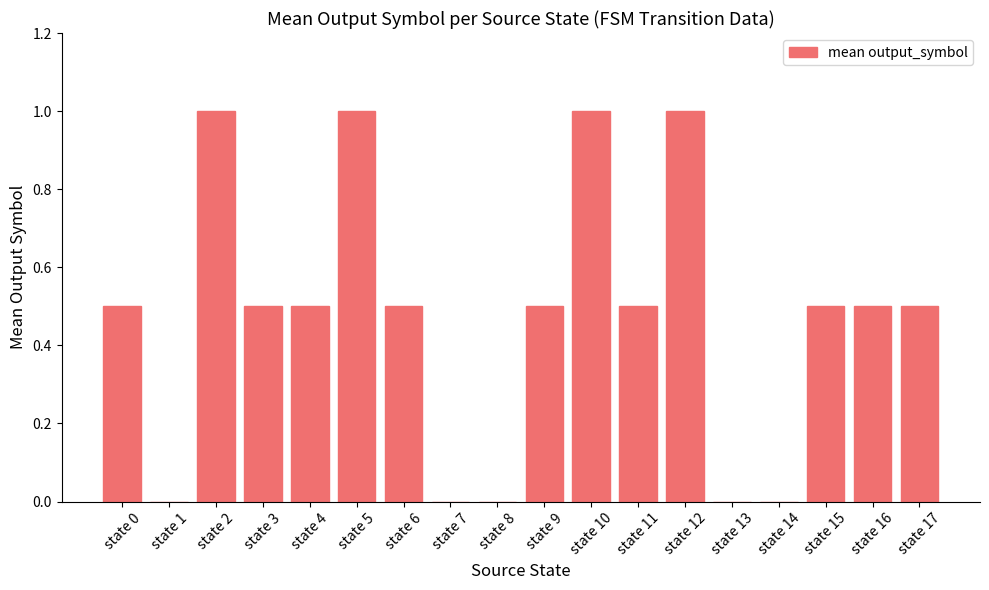

Which has a higher value, state 10 or state 1?

state 10